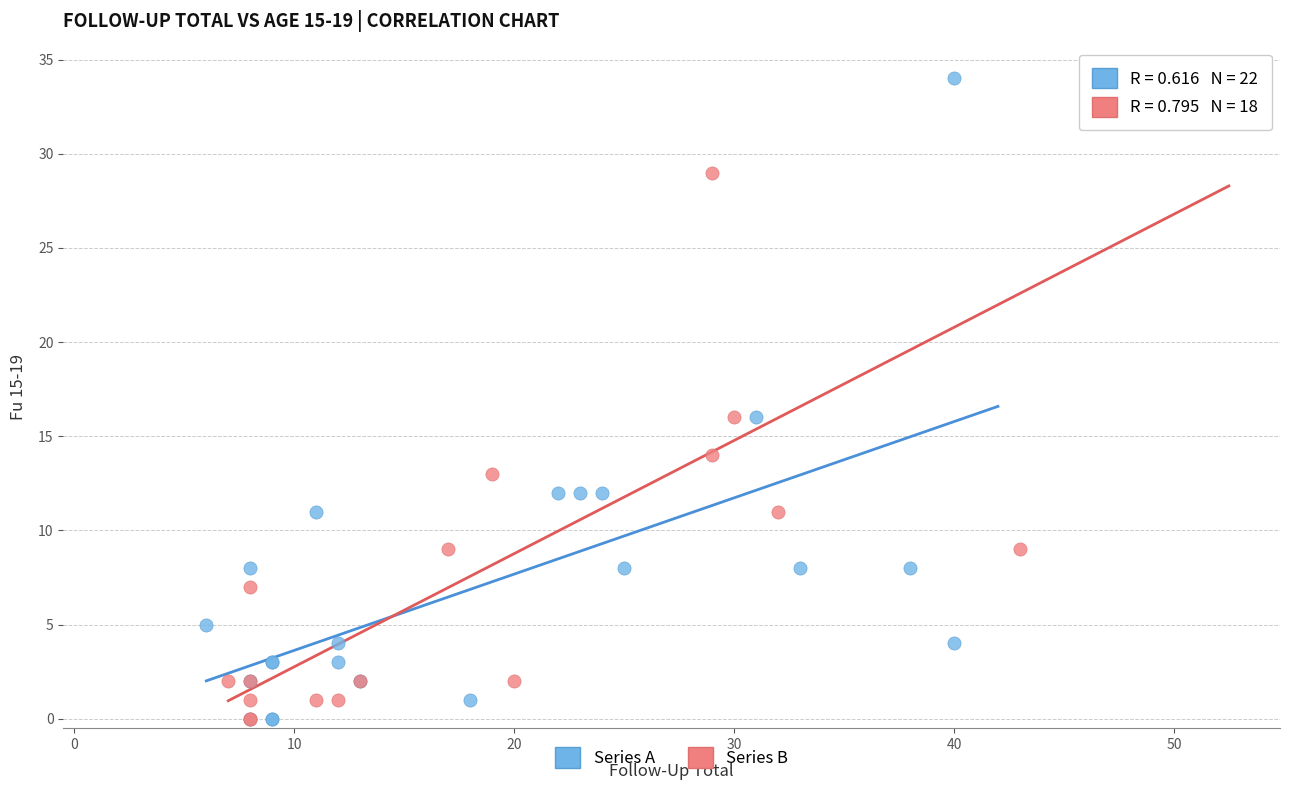

What are all the series names shown in the legend?

Series A, Series B